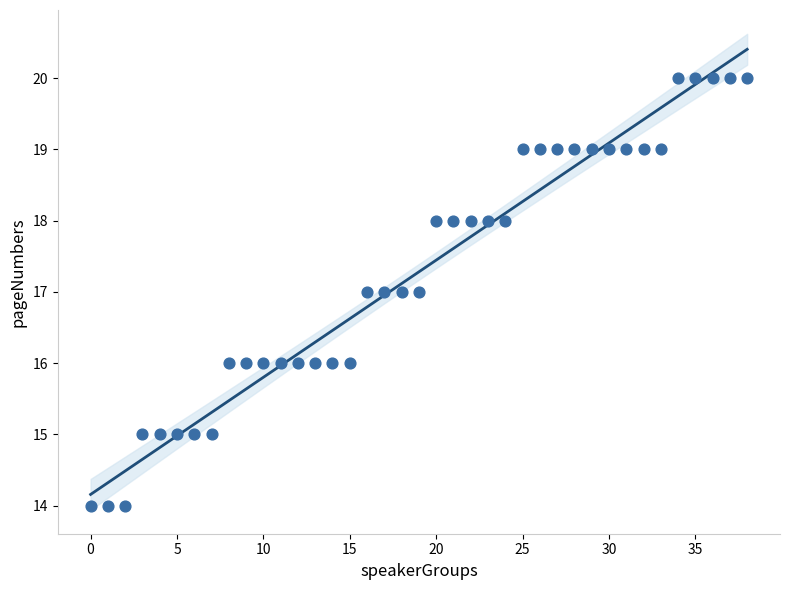

What is the range of Y values (max minus min)?

6